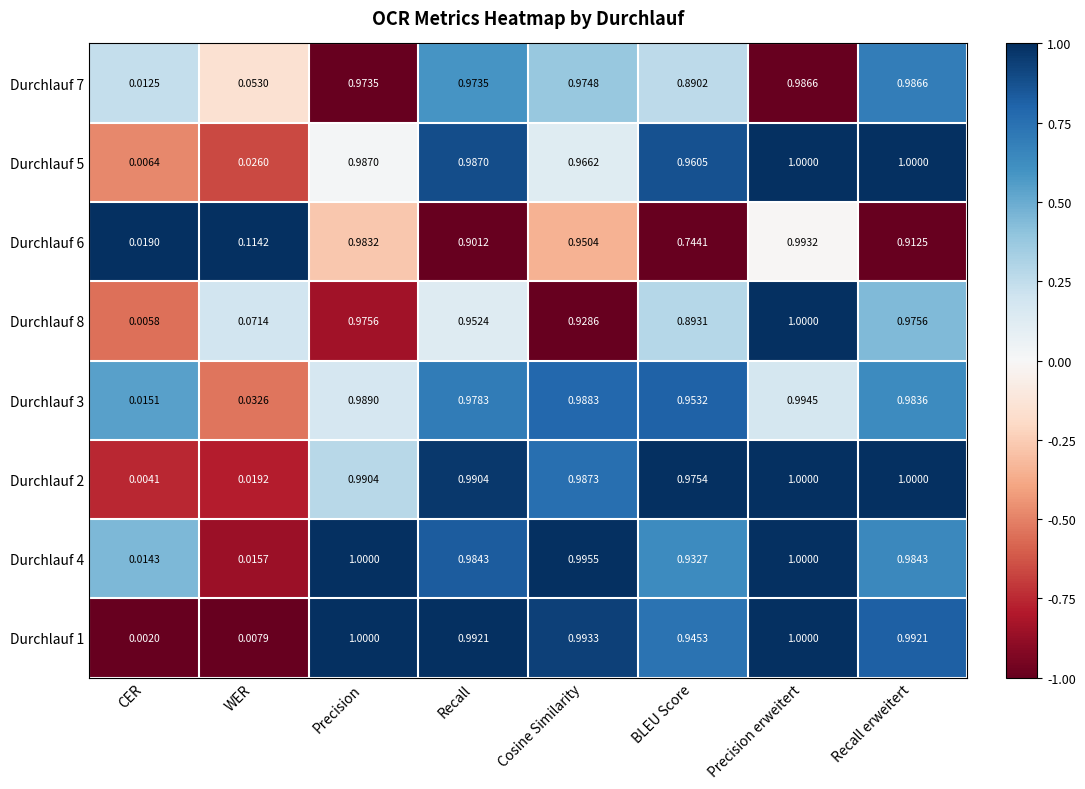

Count the number of data series in this chart.

8